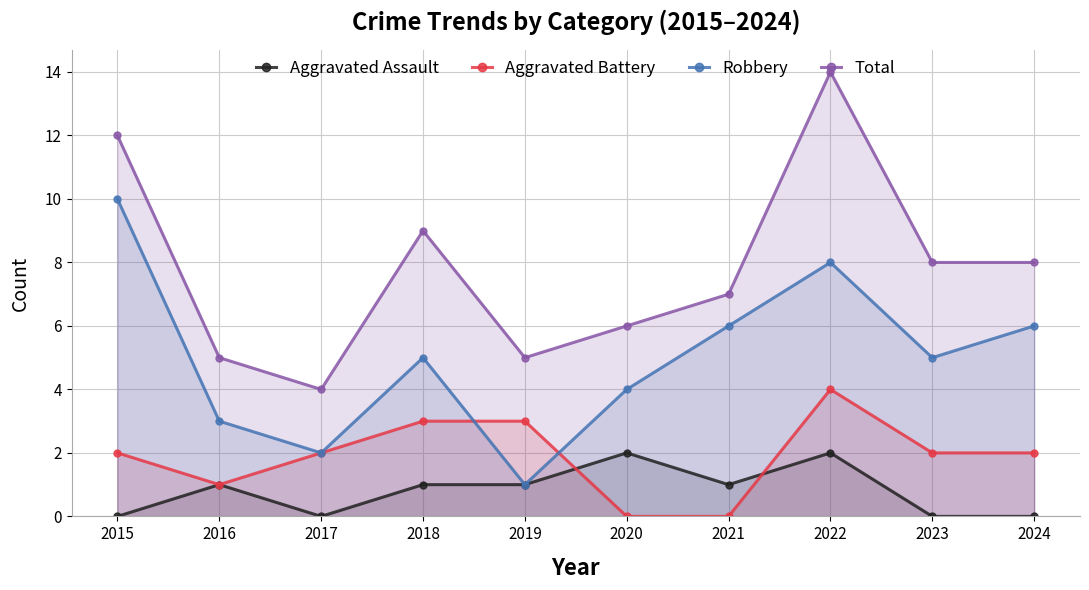

True or false: Aggravated Assault has more than 0 points higher than both neighbors.

True